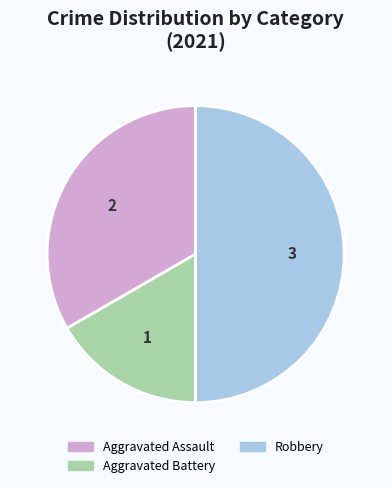

Which category has the biggest portion of the pie?

Robbery